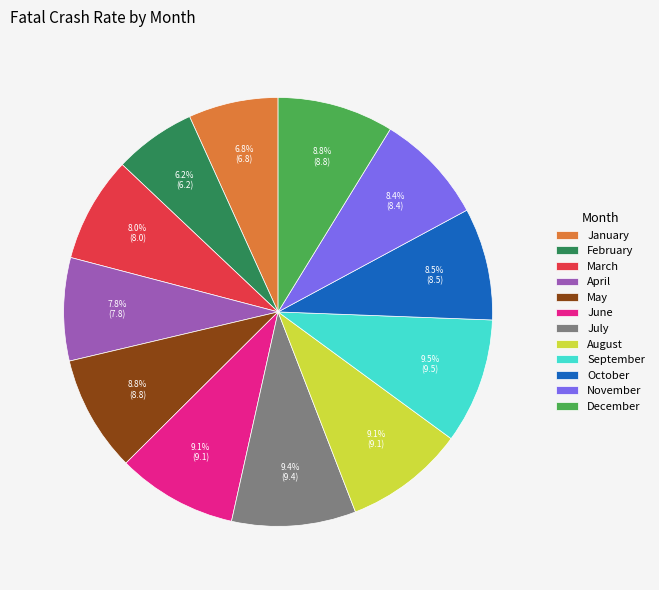

What portion of the pie excludes September?

90.5%